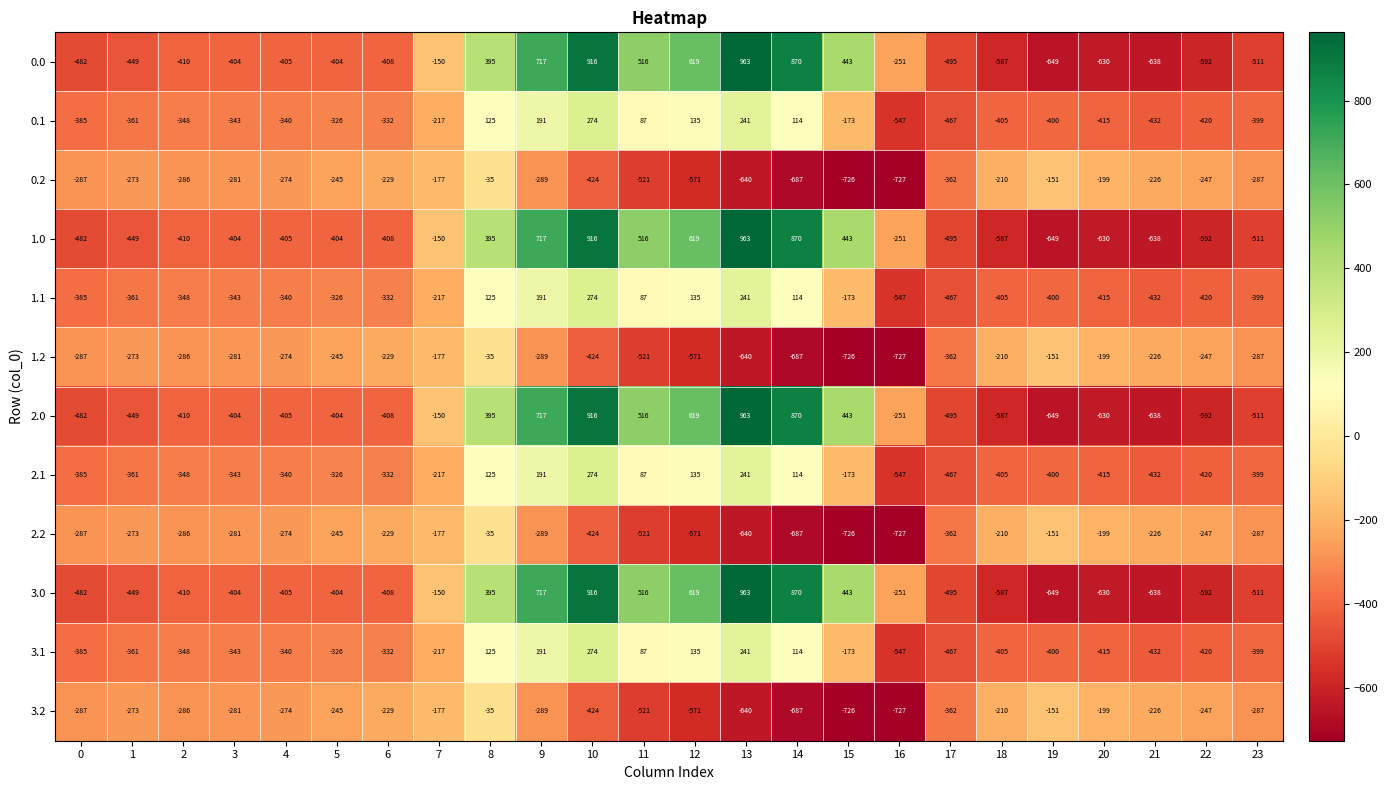

At which label is 0.2 closest to -381?

17